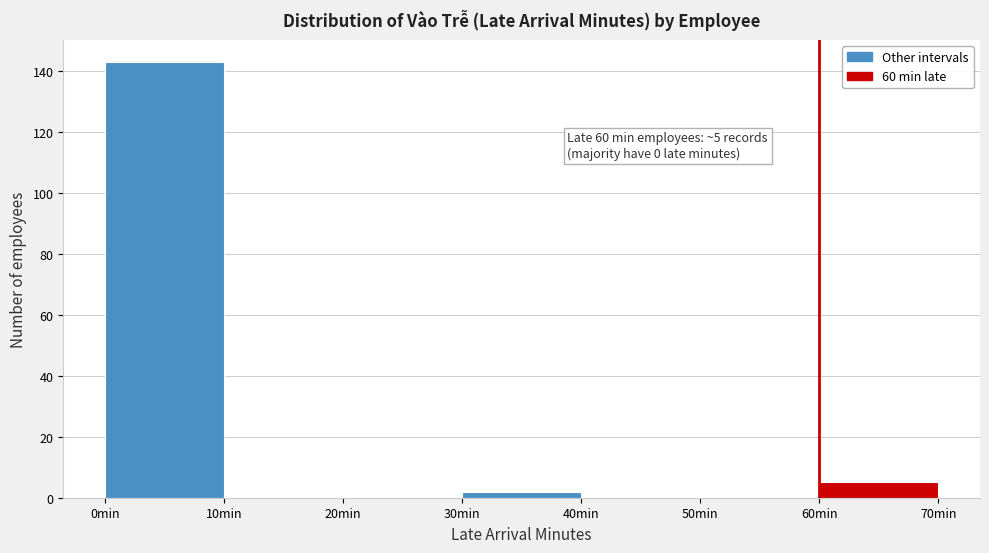

Which range on the x-axis has the tallest bar?

0 to 10